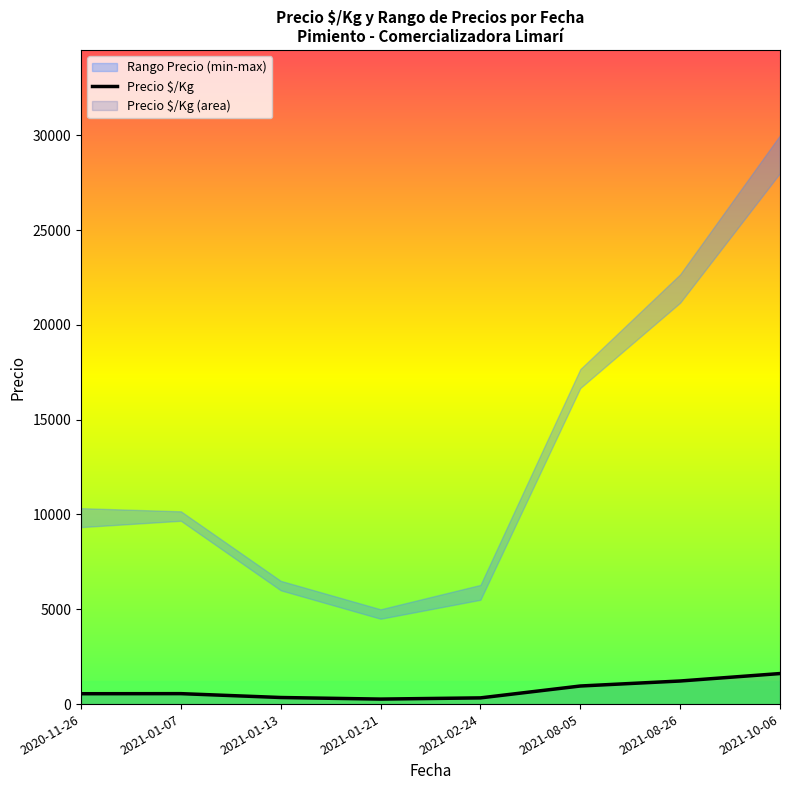

List the labels in order of value, largest first.

2021-10-06, 2021-08-26, 2021-08-05, 2021-01-07, 2020-11-26, 2021-01-13, 2021-02-24, 2021-01-21